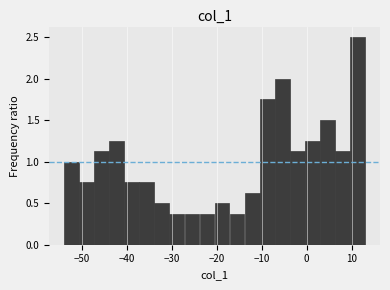

Around what value on the x-axis is the tallest bar? Give the approximate position of its centre, as read against the axis.

11